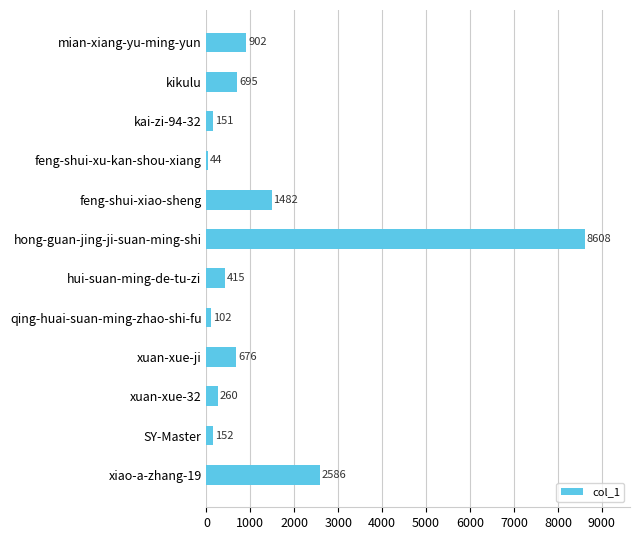

The chart shows a value of 1023 at xuan-xue-ji. True or false?

False